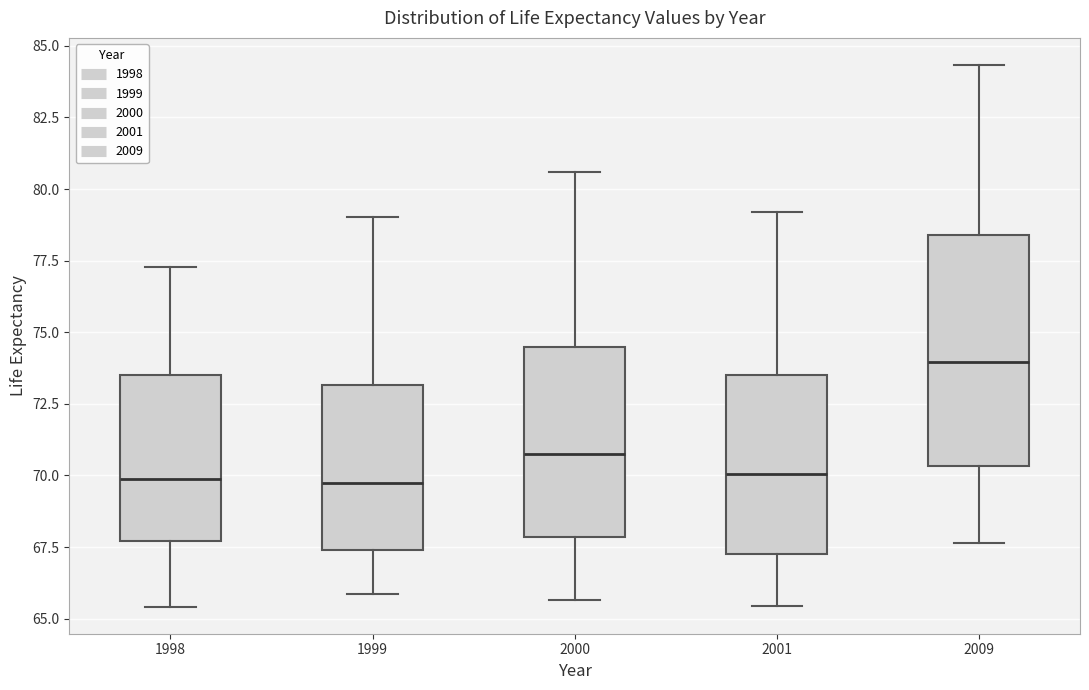

Comparing the boxes themselves (not the whiskers), which one is the tallest?

2009